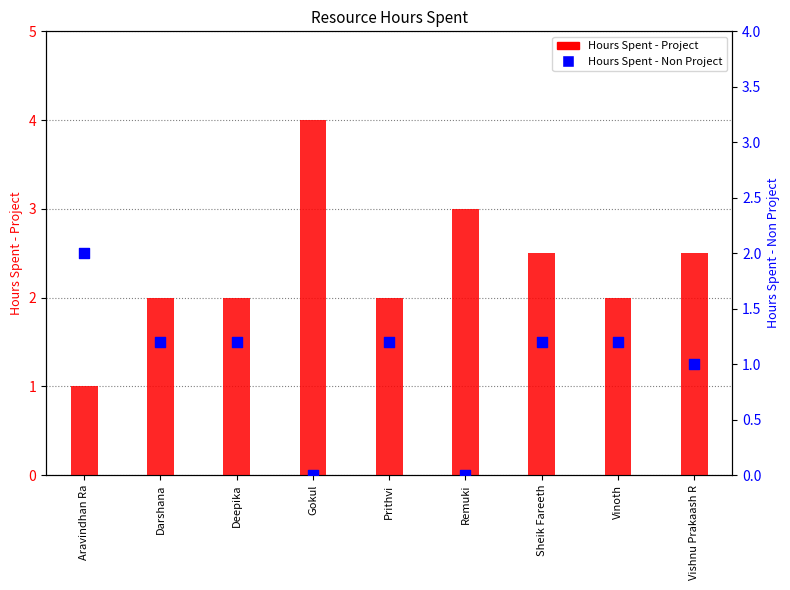

What is the total value across all series at Vishnu Prakaash R?

3.5